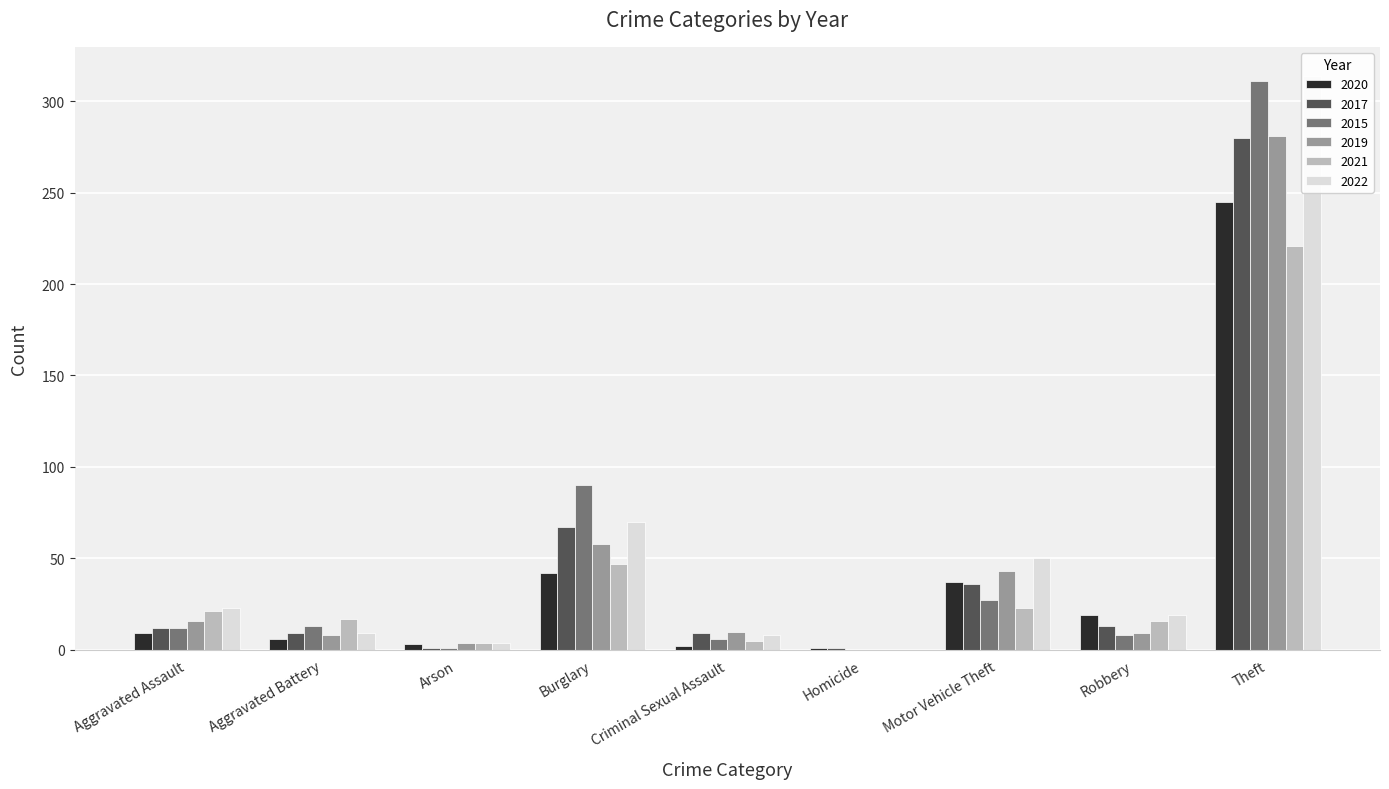

True or false: 2022 has a value of 50 at Motor Vehicle Theft.

True